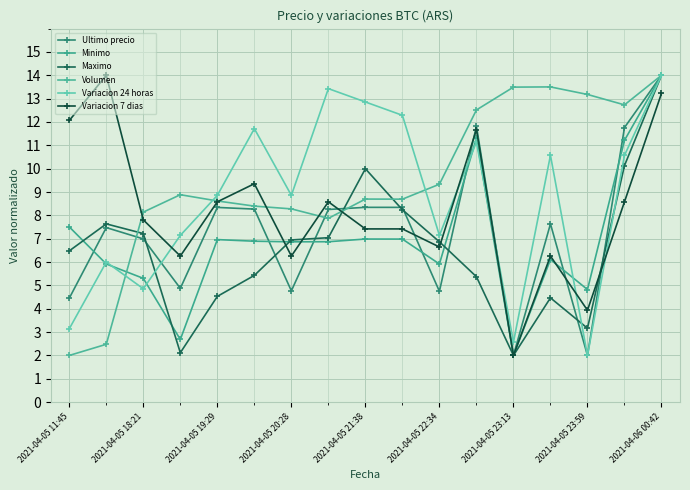

Count the number of categories in the chart.

17